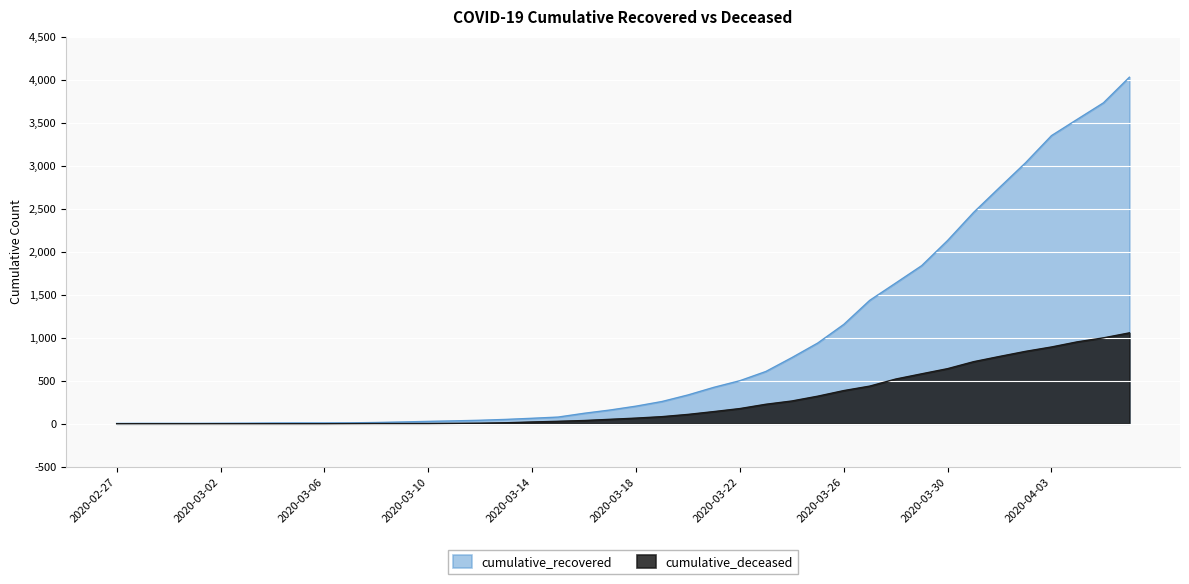

What is the value of the cumulative_recovered point at the 38th from the left?

3540